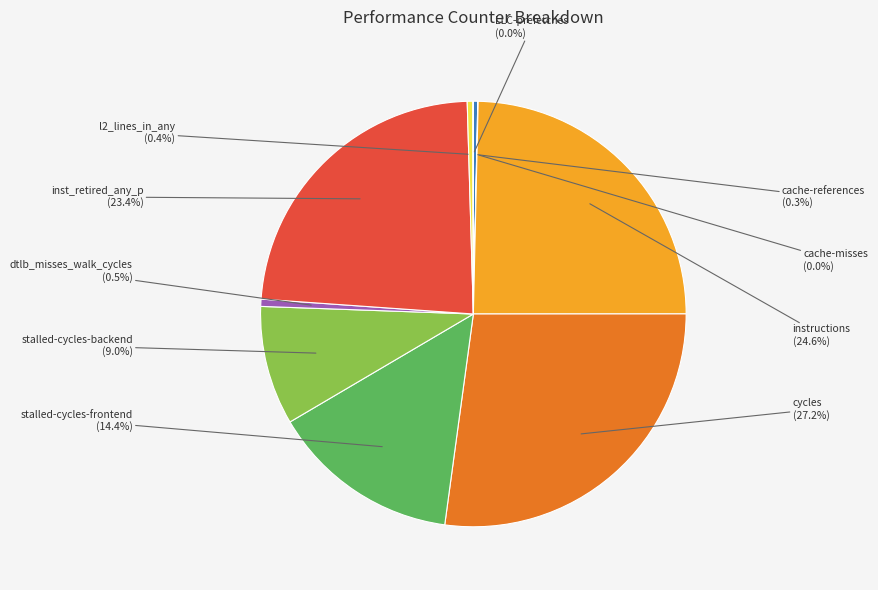

What is the ratio of the value at inst_retired_any_p to the value at cache-references?

70.2